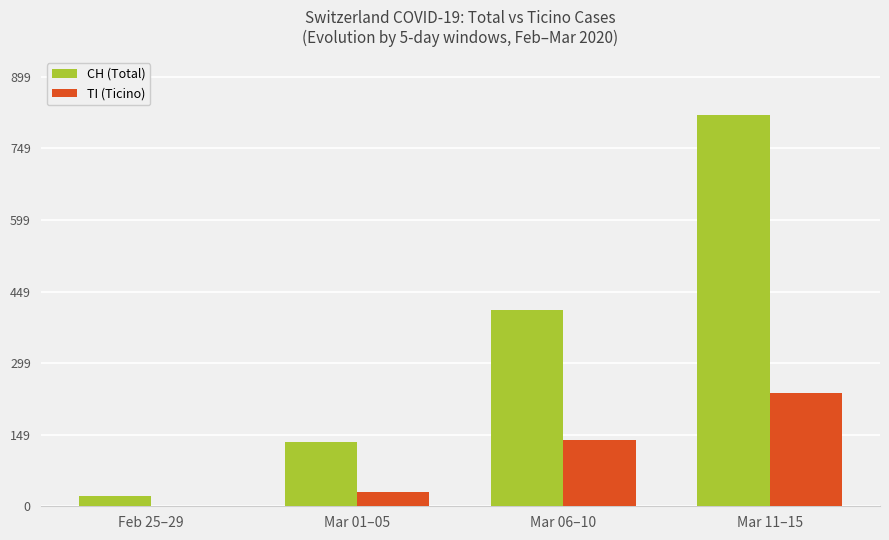

What is the total value across all series at Mar 06–10?

549